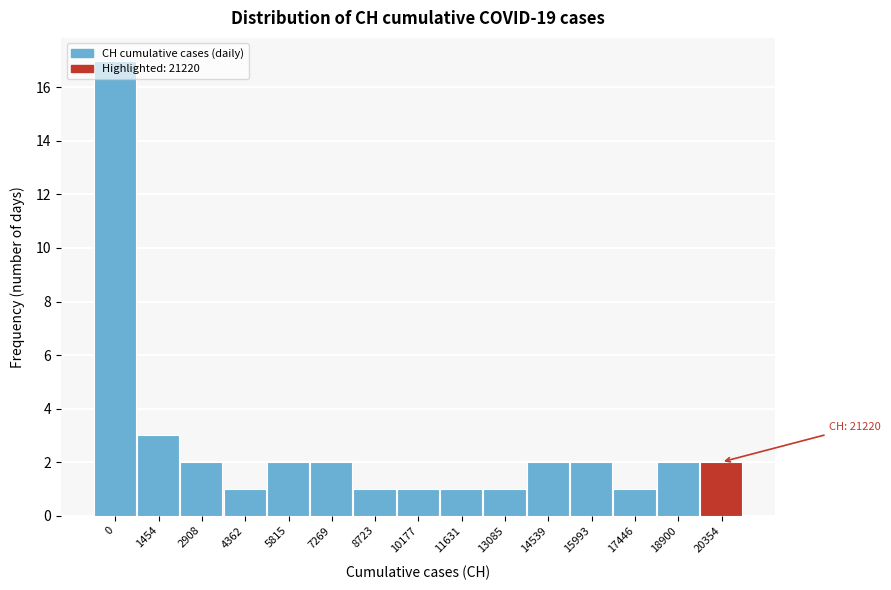

What is the greatest value displayed?

17